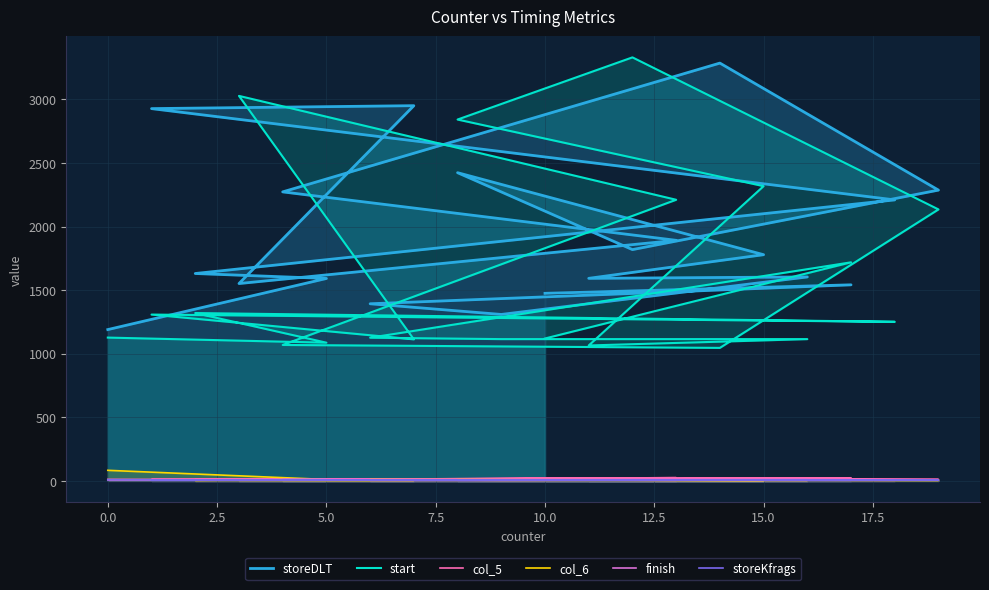

After their last crossing, which series has the higher values: col_5 or col_6?

col_5